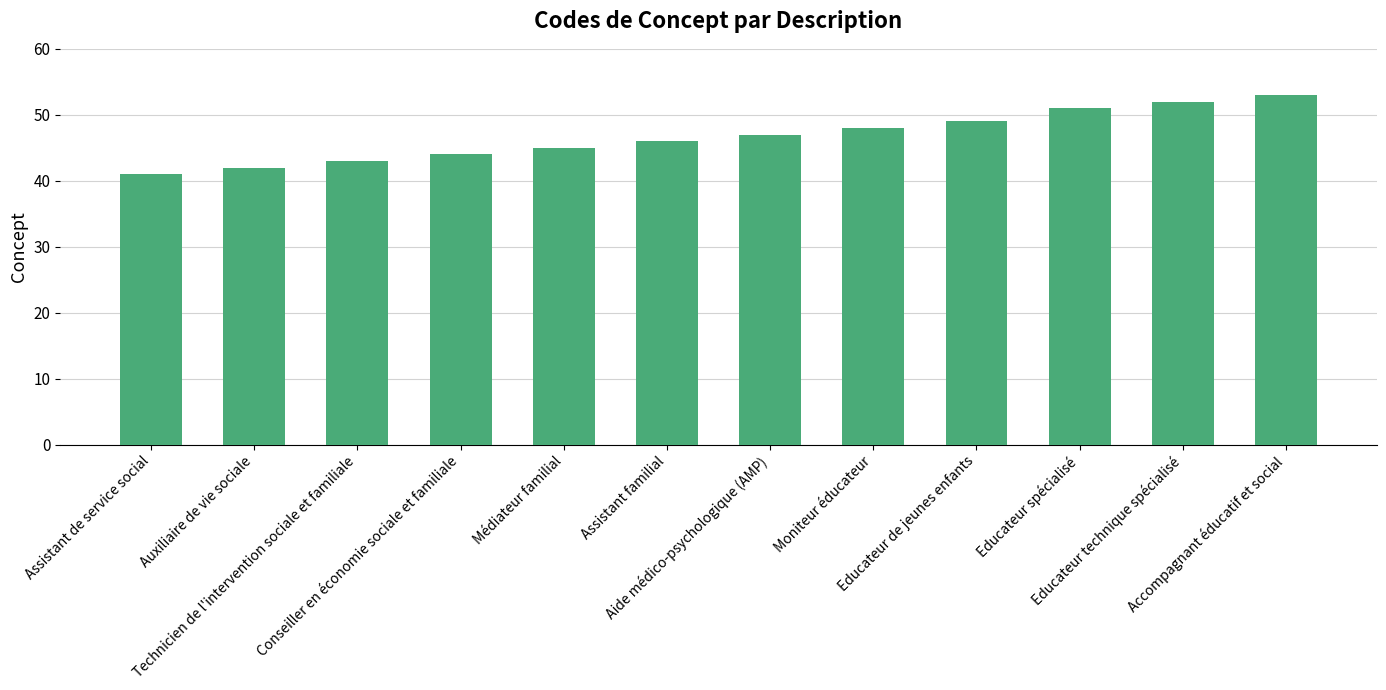

Count the number of data series in this chart.

1